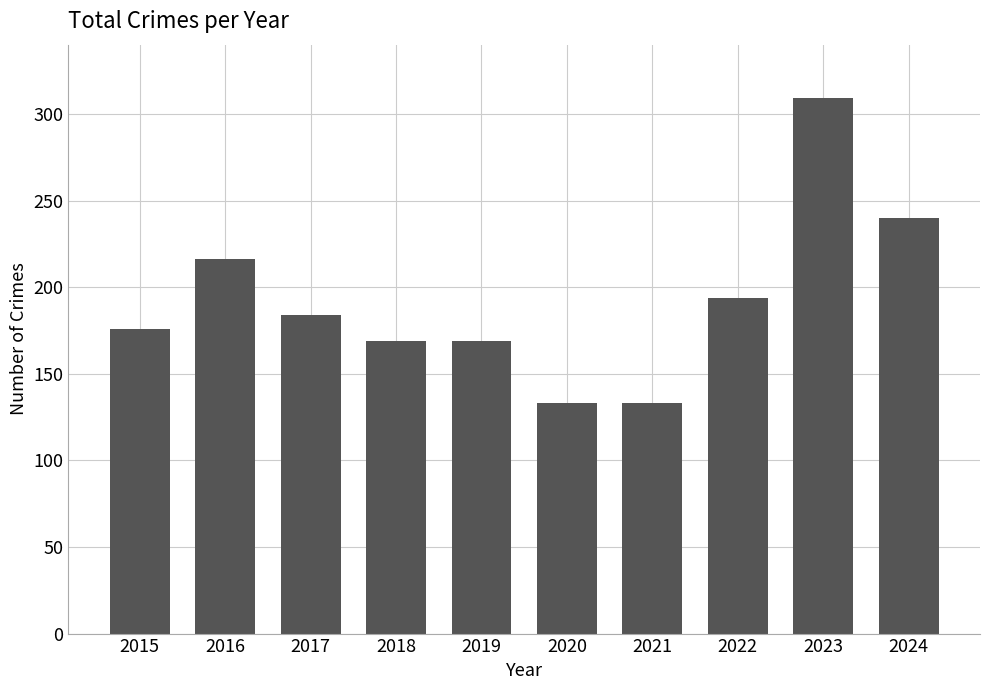

How many values are below 184?

5